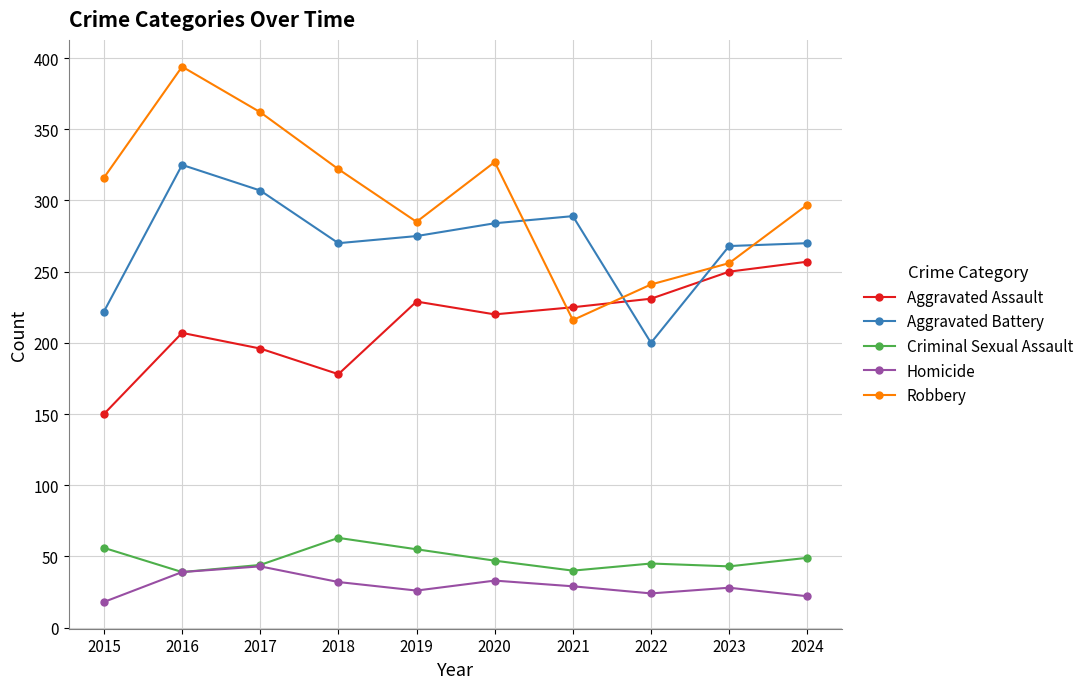

Is this an area chart (filled region under the line)?

No